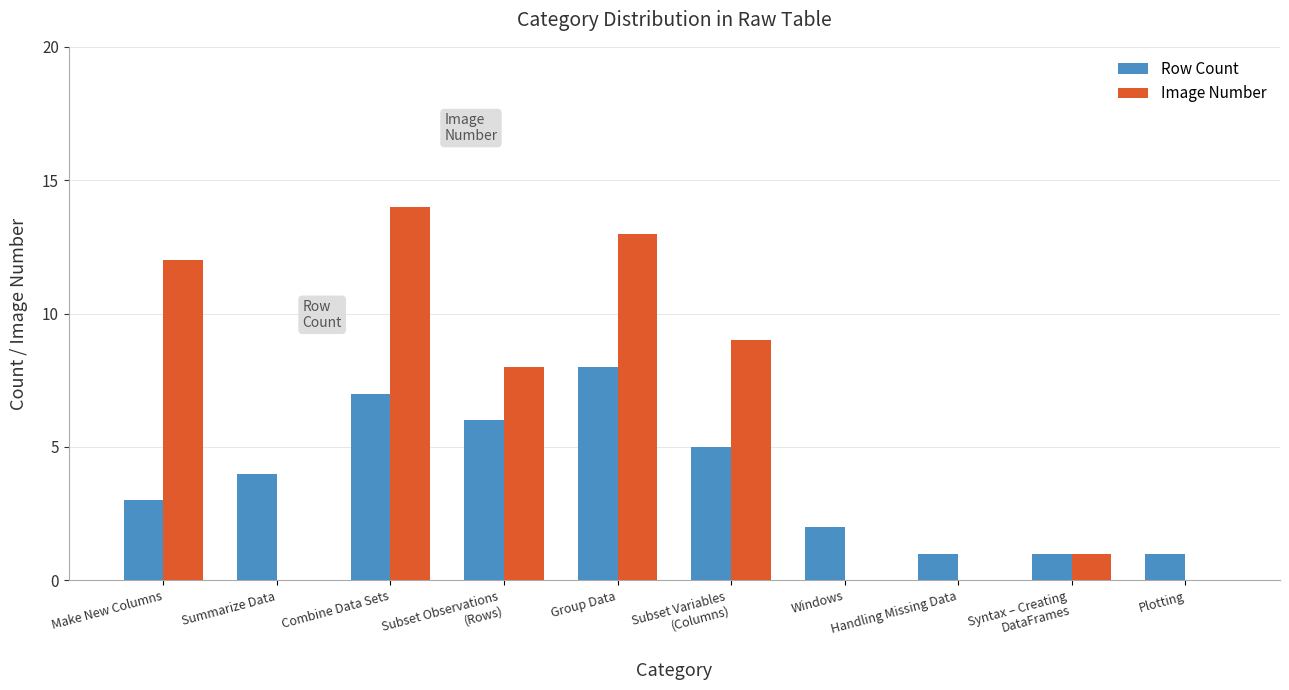

How many categories are shown in the chart?

10